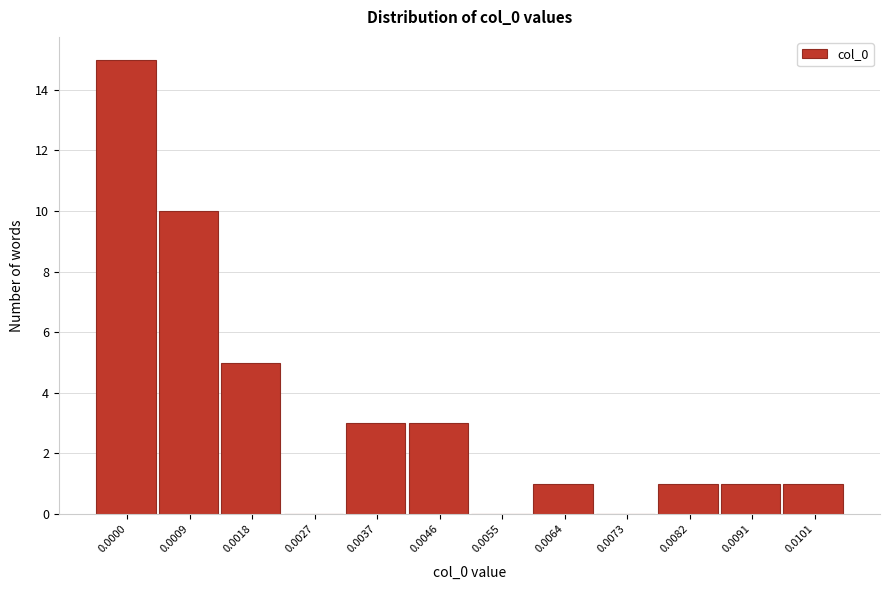

Reading right to left, transcribe all the data shown in this chart.

0.0101=1	0.0091=1	0.0082=1	0.0073=0	0.0064=1	0.0055=0	0.0046=3	0.0037=3	0.0027=0	0.0018=5	0.0009=10	0.0000=15